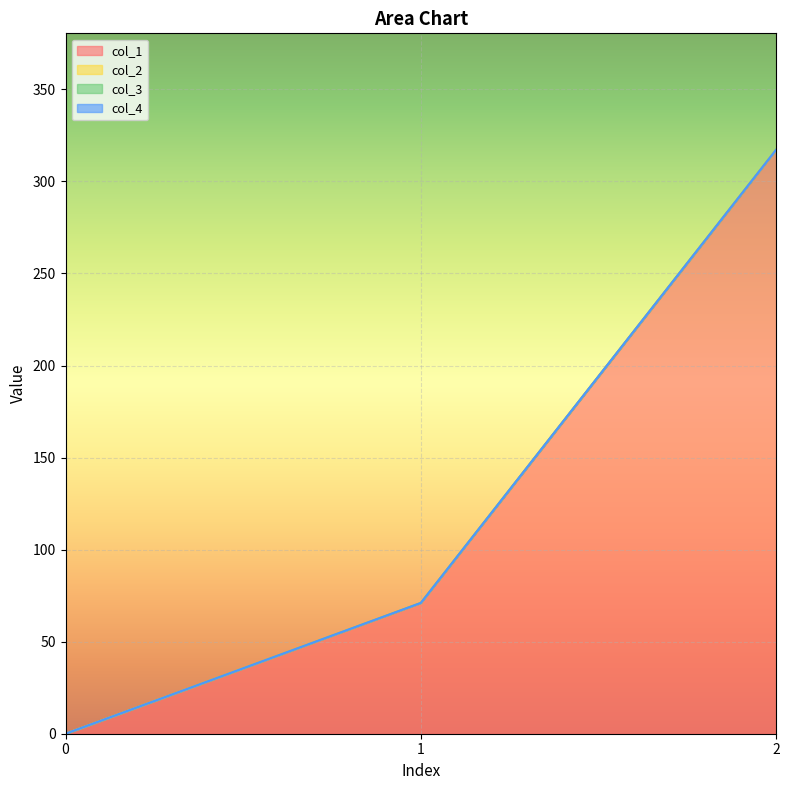

At how many categories does at least one series exceed 86?

1